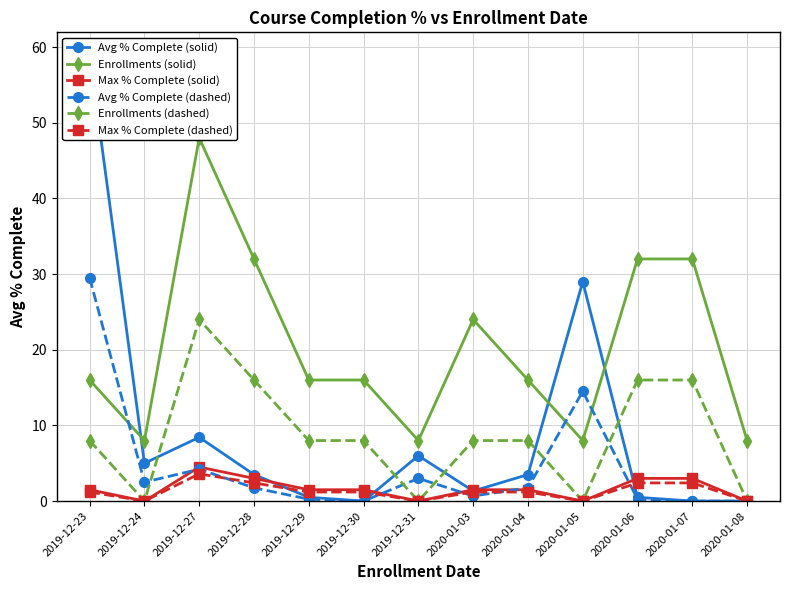

What is the difference between the highest and lowest values at 2019-12-23?

57.8